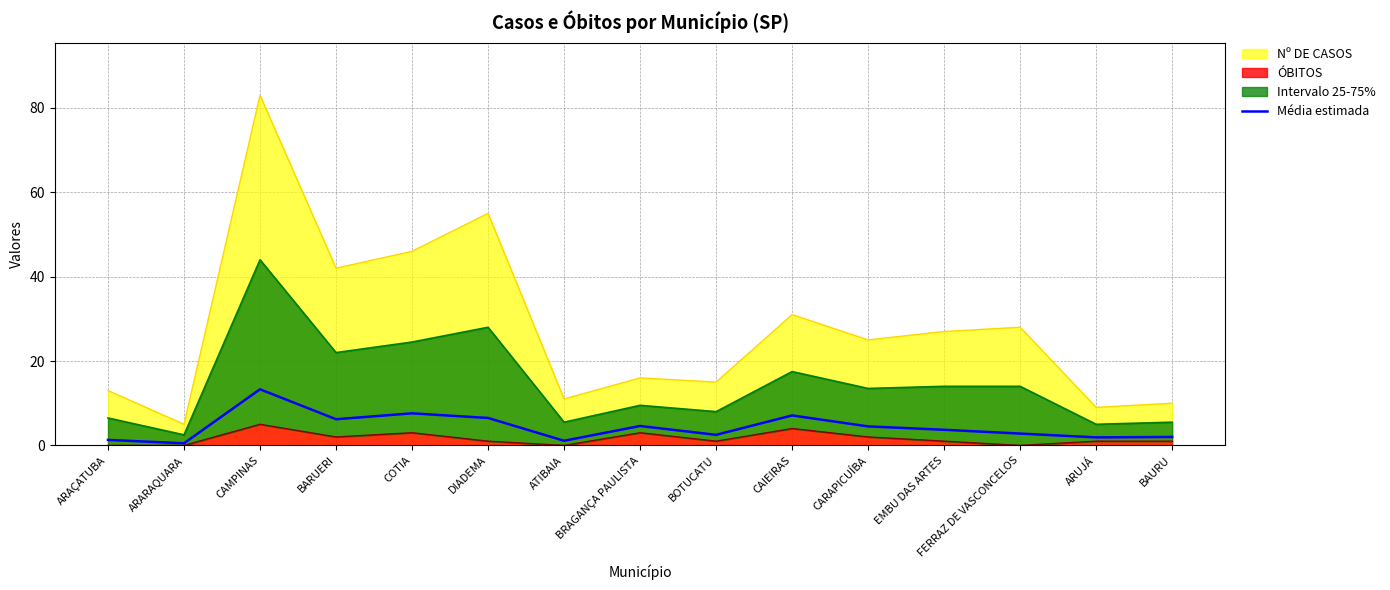

Which label corresponds to the smallest value in the chart?

ARARAQUARA